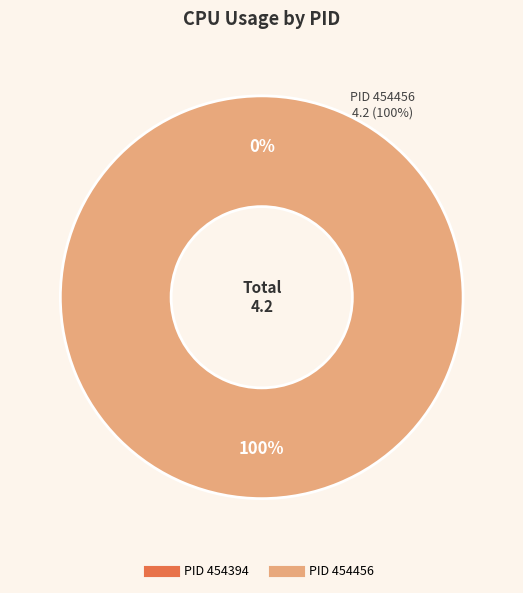

How many segments does this pie chart have?

2